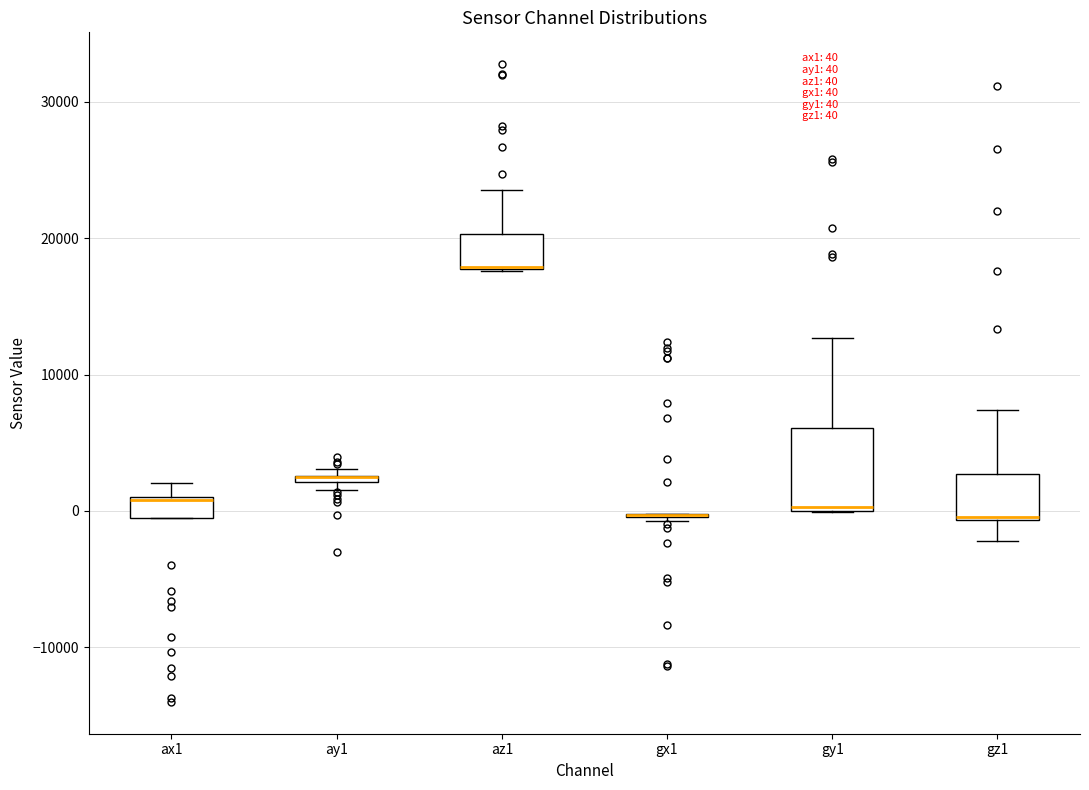

Which box is the tallest, from its lower edge to its upper edge?

gy1